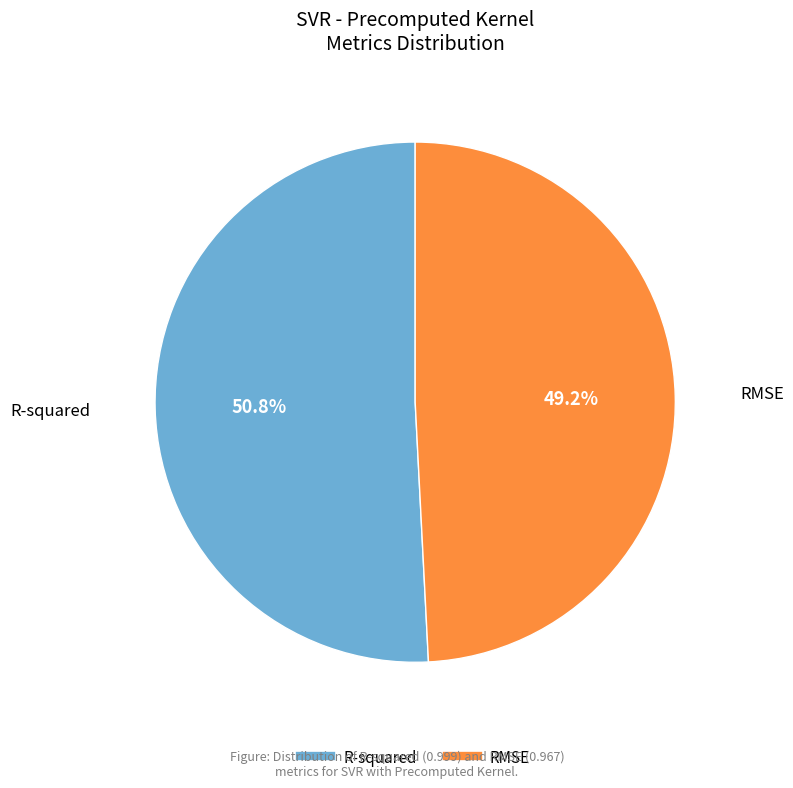

How many segments does this pie chart have?

2